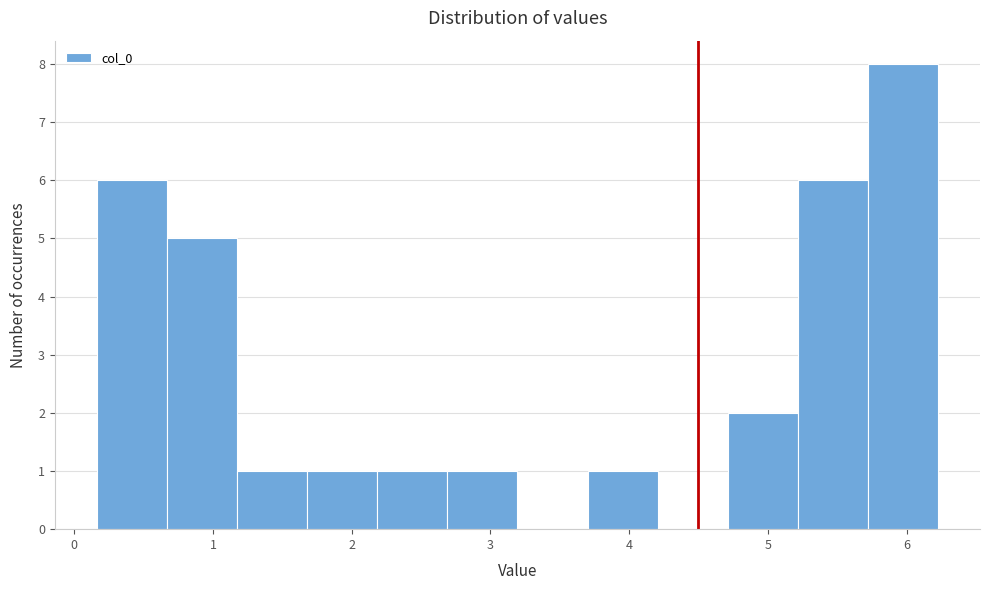

Which range on the x-axis has the tallest bar?

5.7 to 6.2